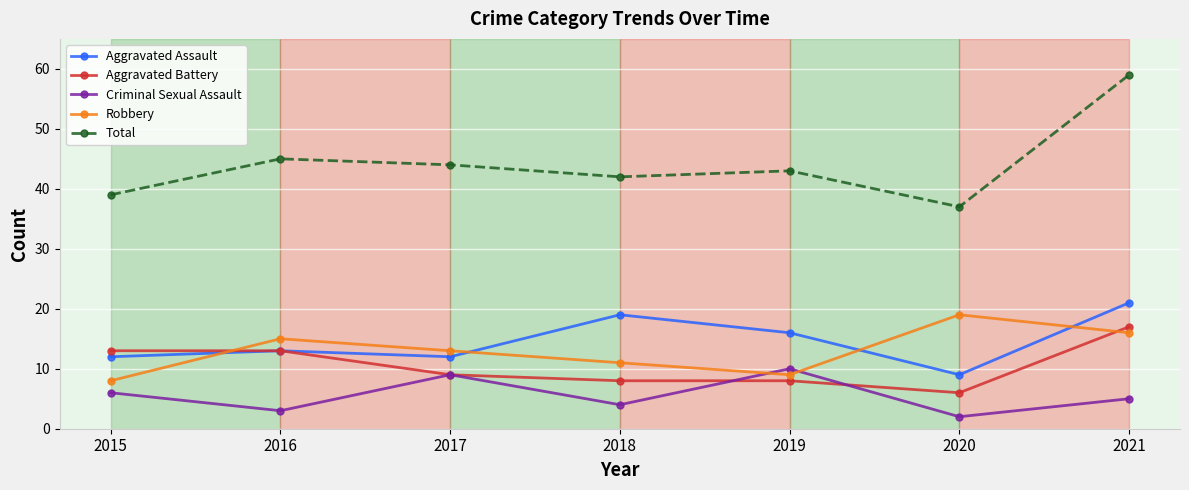

Which category has the highest value in the Total series?

2021